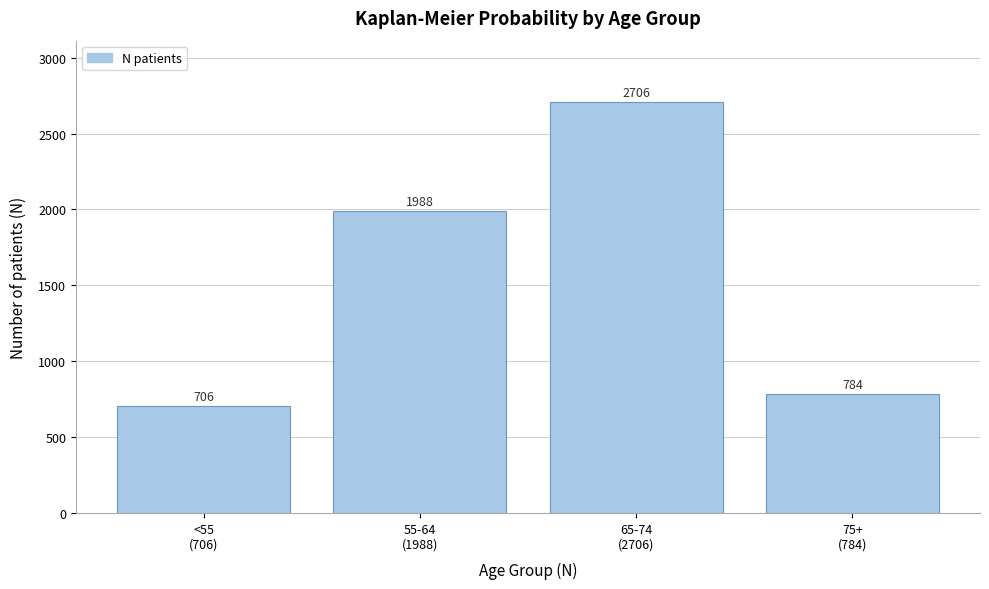

Reading left to right, transcribe all the data shown in this chart.

706	1988	2706	784